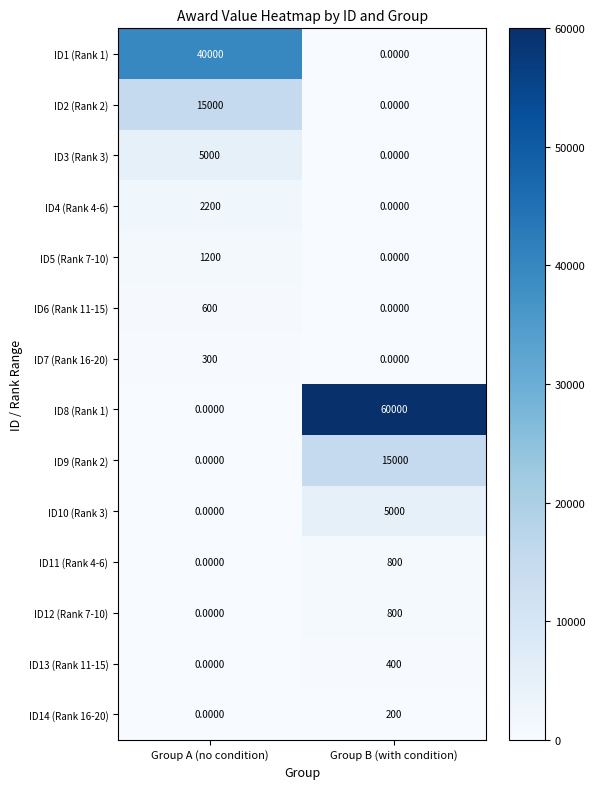

At which label is ID9 (Rank 2) closest to 7500?

Group A (no condition)